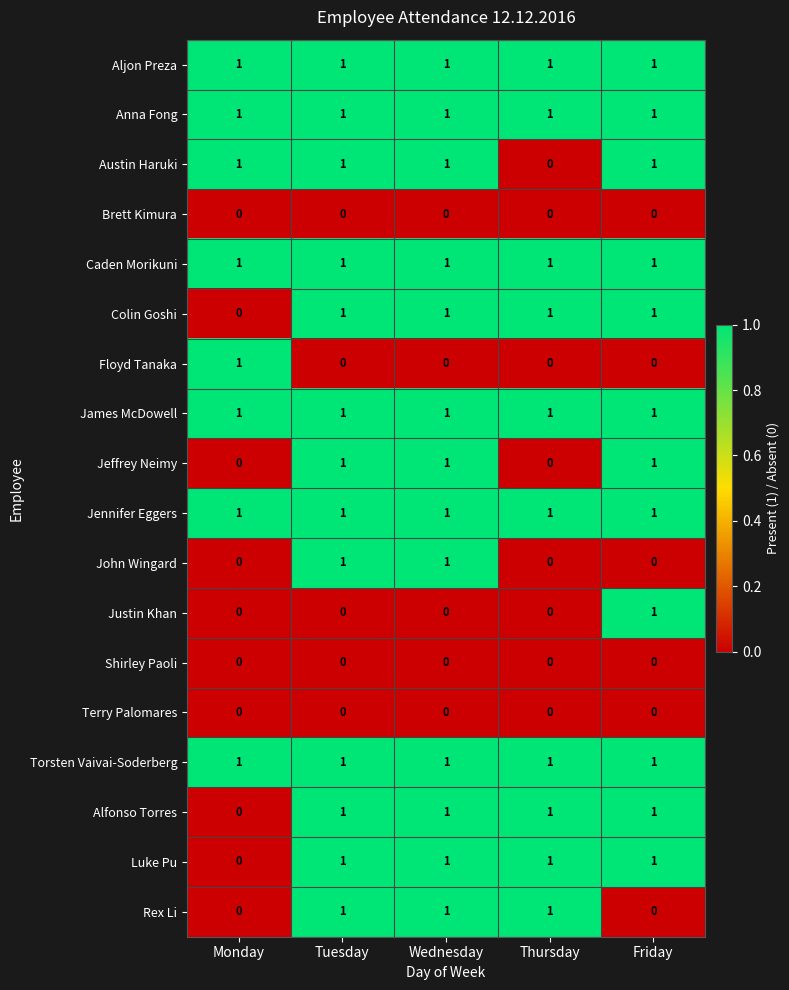

What is the total value across all series at Tuesday?

13